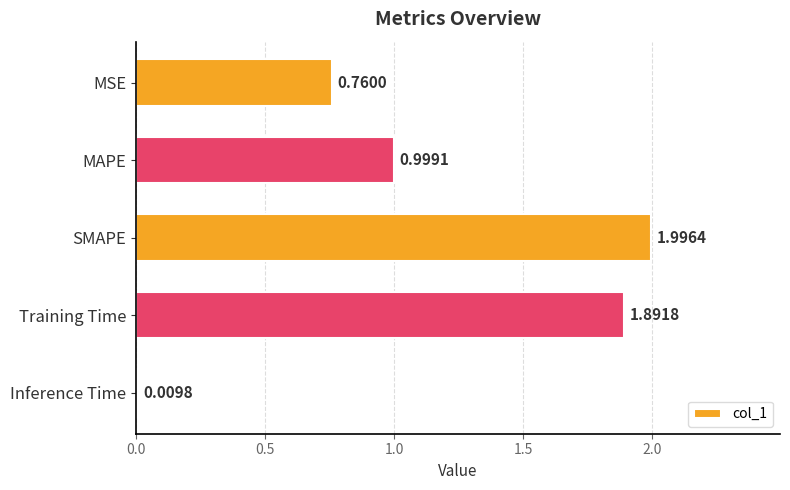

At which label is the value closest to 1?

MAPE